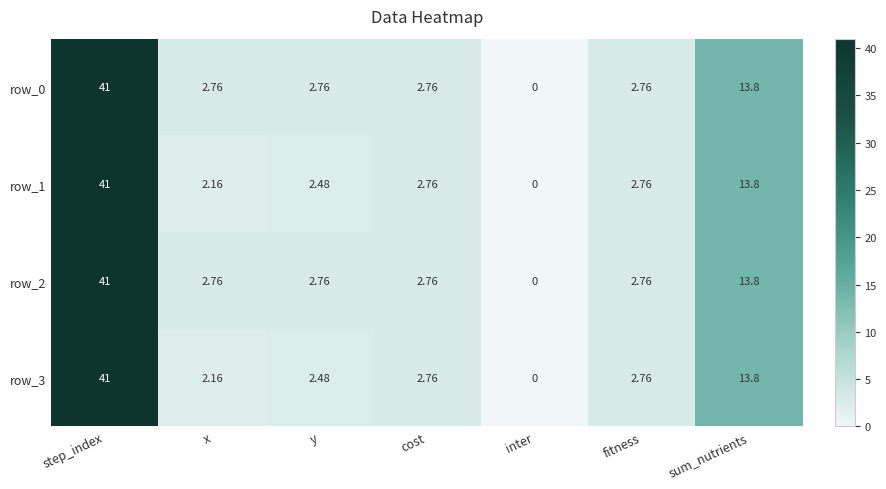

The row_0 series shows 21.9 at sum_nutrients. True or false?

False